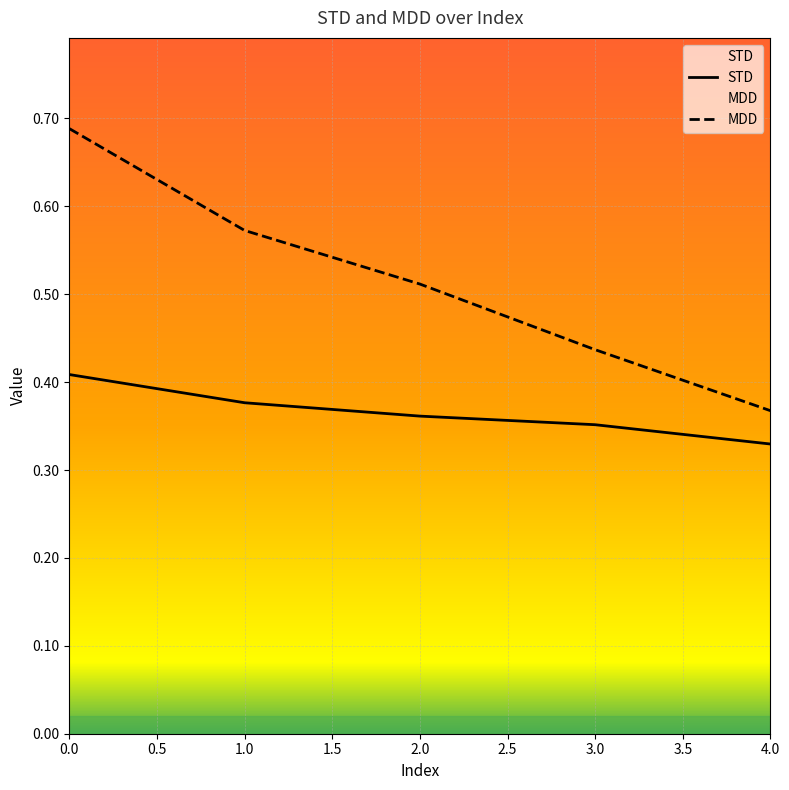

Reading left to right, list all the values displayed in this chart.

STD: 0.4	0.4	0.4	0.4	0.3
MDD: 0.7	0.6	0.5	0.4	0.4